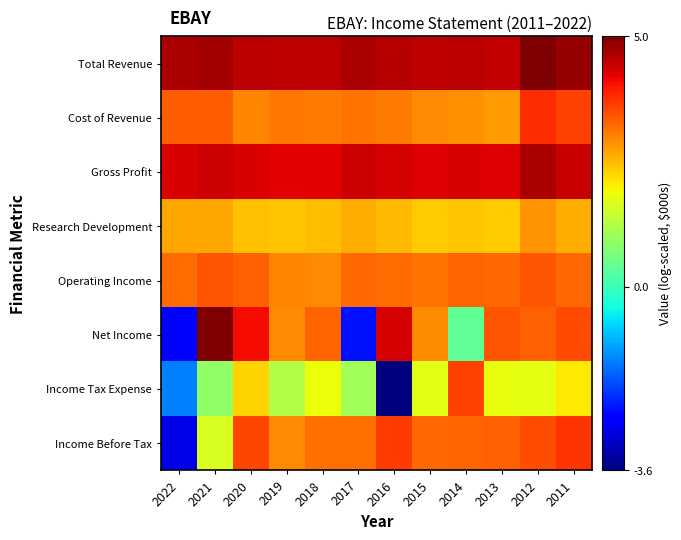

At which category is the sum across all series the highest?

2012